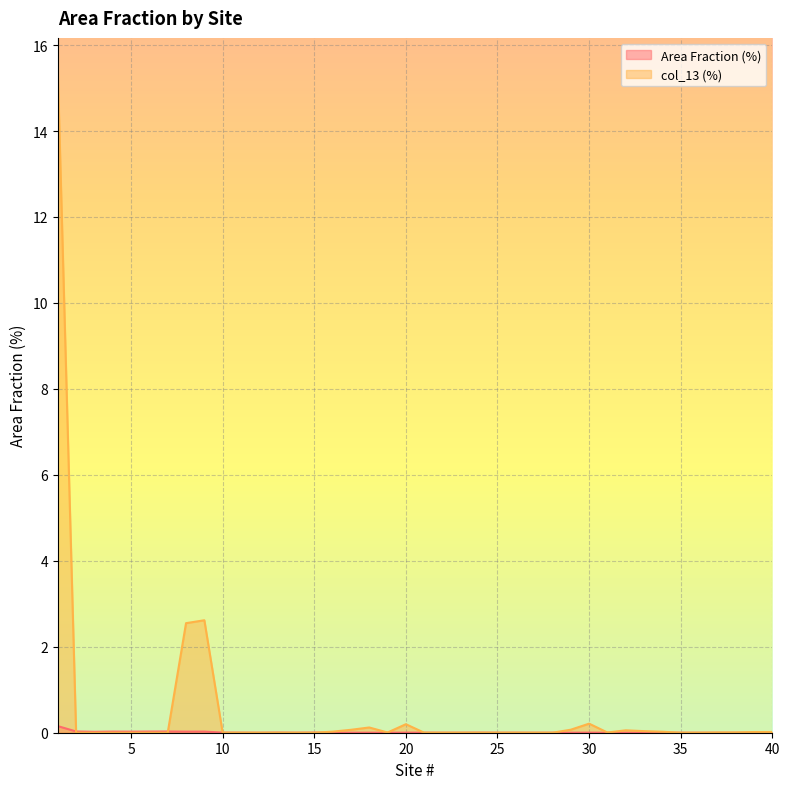

How many times do Area Fraction (%) and col_13 (%) cross each other?

6